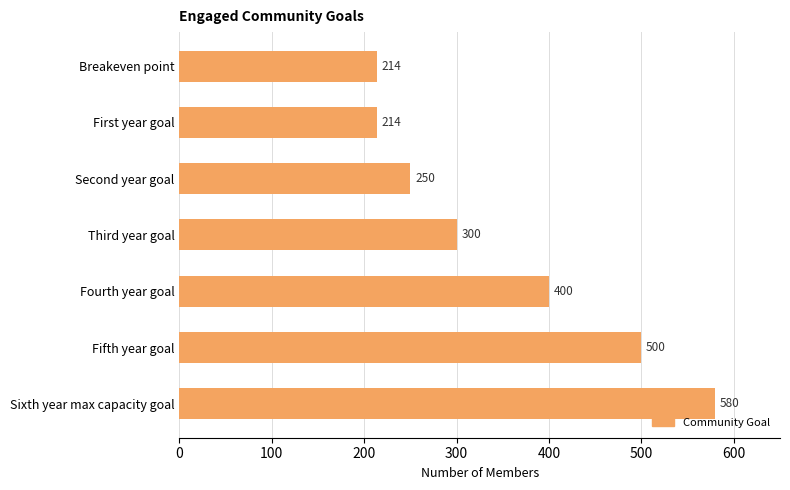

Reading top to bottom, list all the values displayed in this chart.

Breakeven point=214	First year goal=214	Second year goal=250	Third year goal=300	Fourth year goal=400	Fifth year goal=500	Sixth year max capacity goal=580